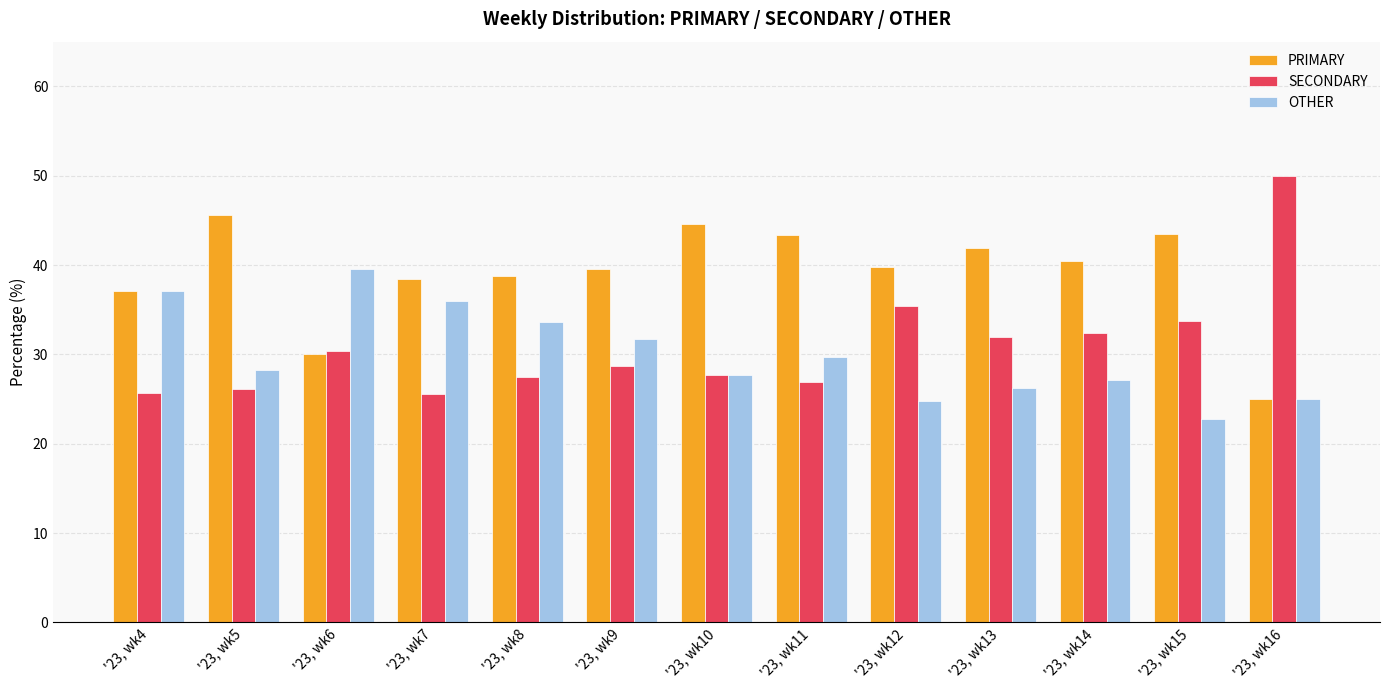

Is it true that PRIMARY equals 41.9 at '23, wk13?

True